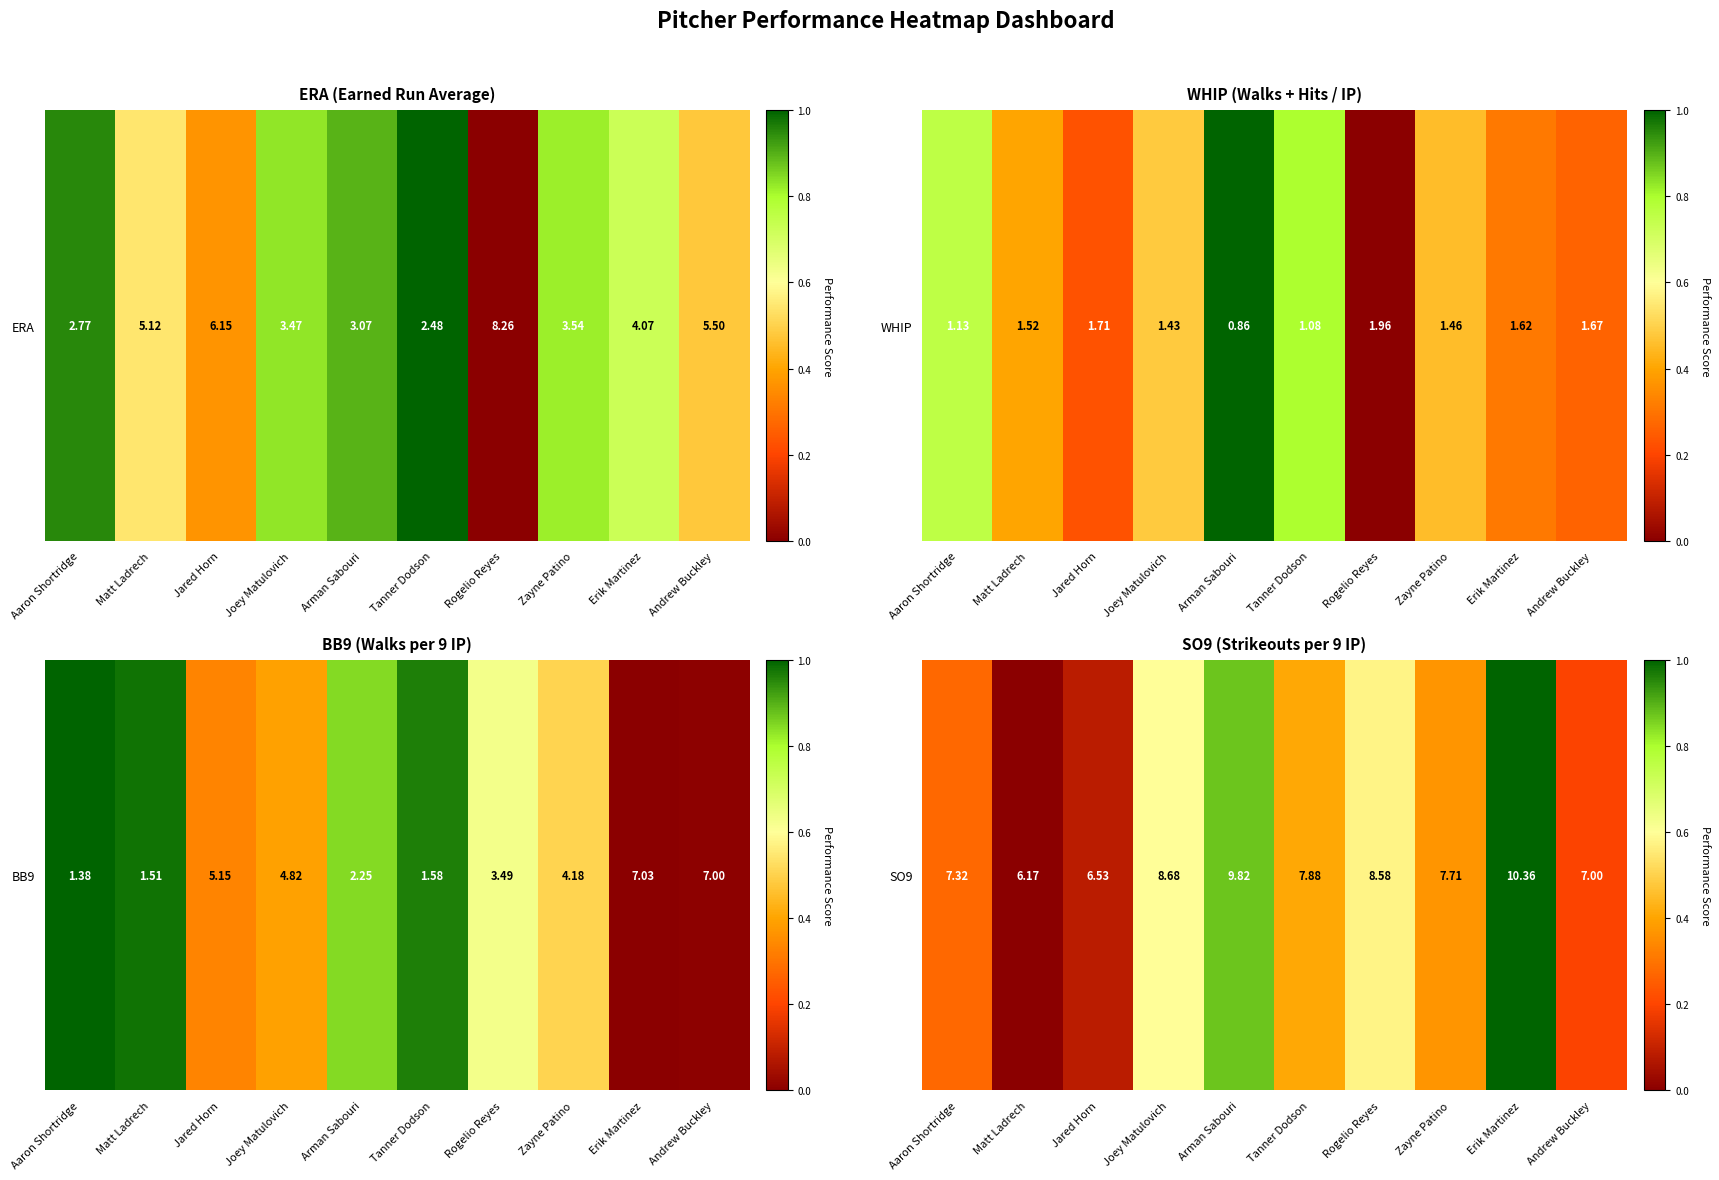

Reading left to right, extract all data points from this chart.

0.3	0.0	0.1	0.6	0.9	0.4	0.6	0.4	1.0	0.2